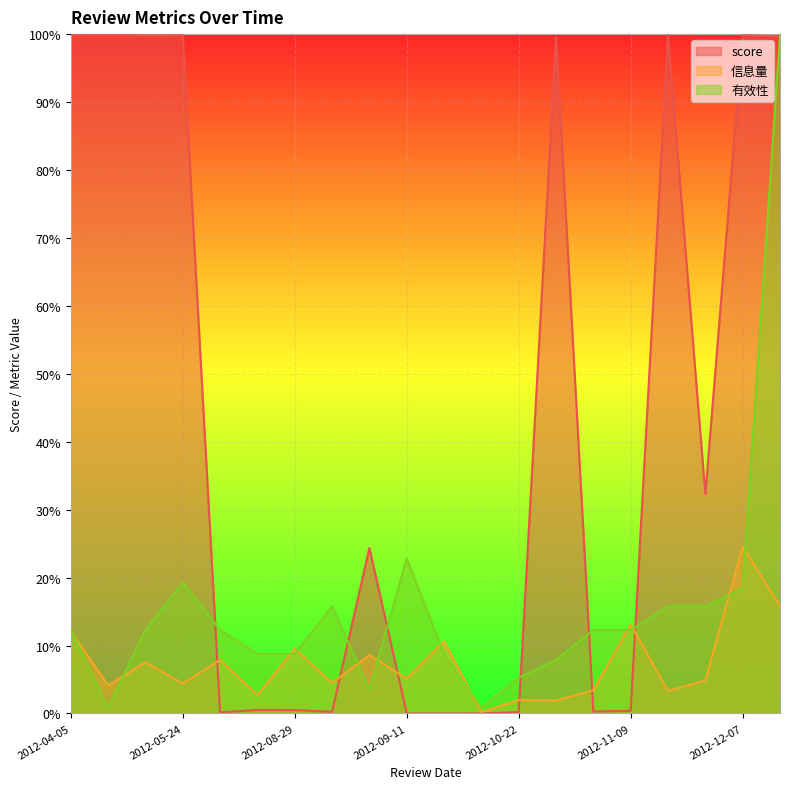

What are all the series names shown in the legend?

score, 信息量, 有效性